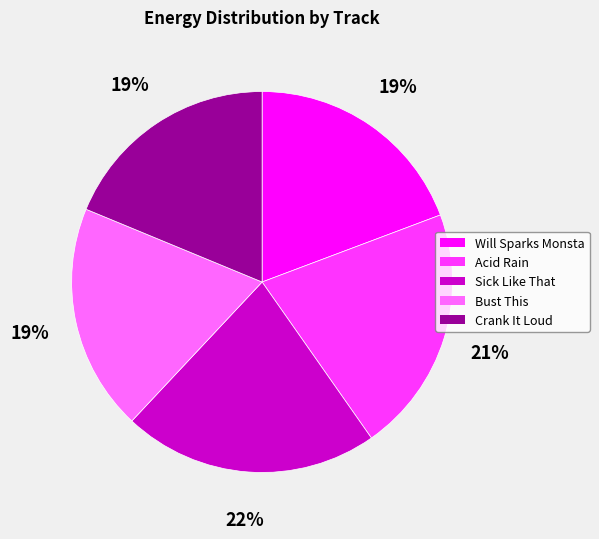

To the nearest percent, what is the average slice percentage?

20%